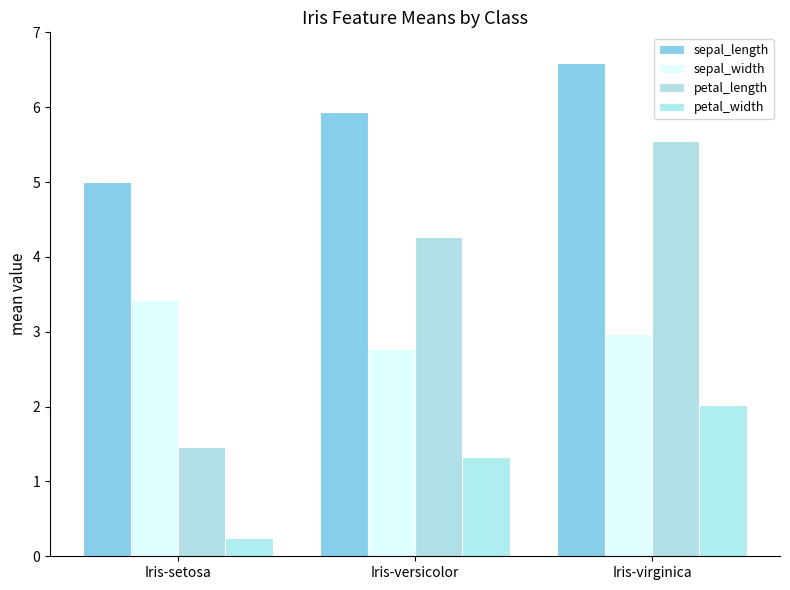

What is the sum of all petal_width values?

3.6